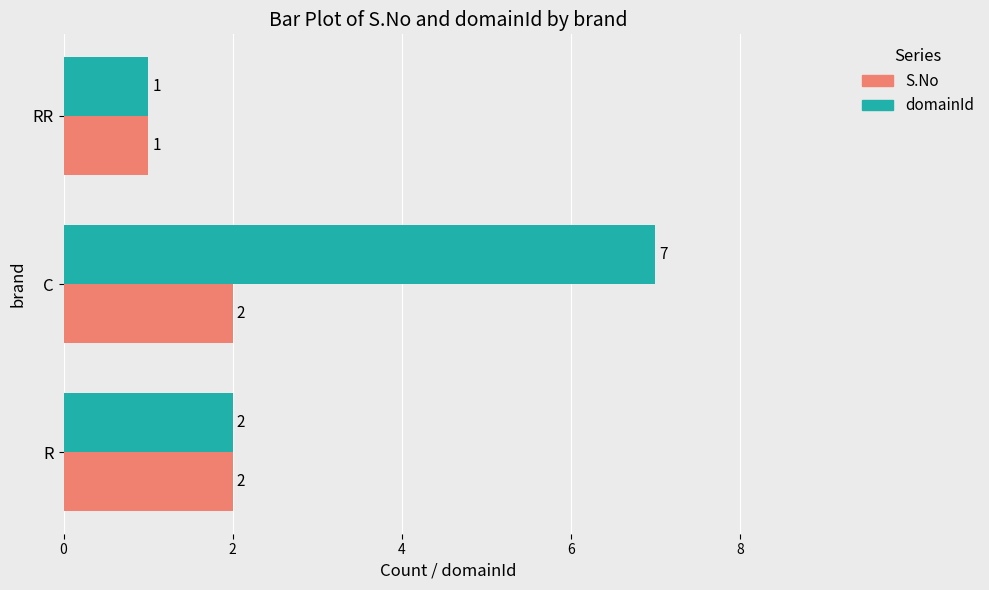

The S.No series shows 3 at C. True or false?

False